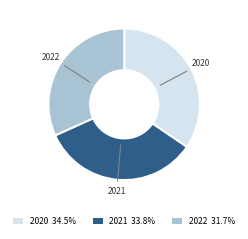

Is the sum of 2022 31.7% and 2021 33.8% greater than half?

Yes